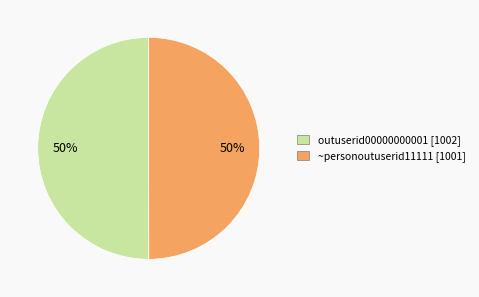

Is it true that outuserid00000000001 is 50% of the pie?

True